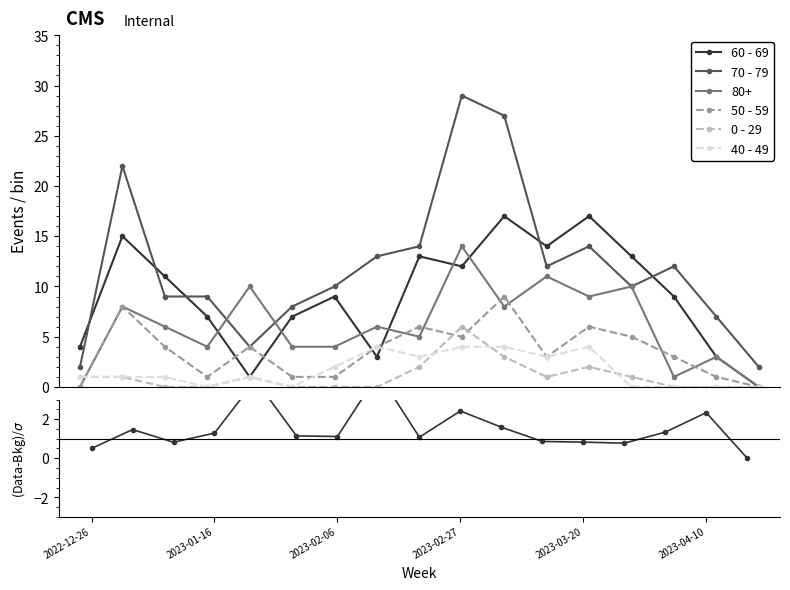

True or false: 70 - 79 and 0 - 29 cross at least once.

False